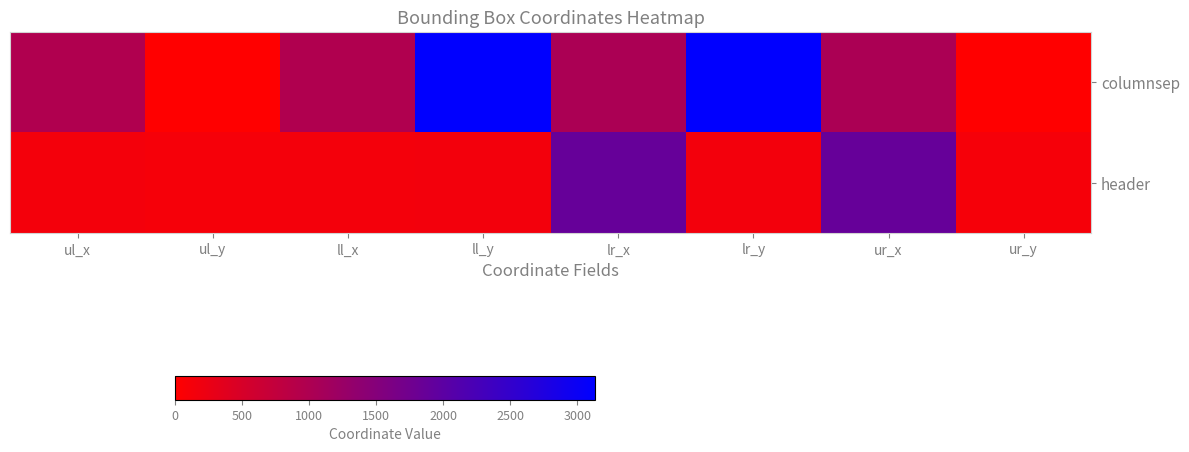

At how many categories does at least one series exceed 2291?

2